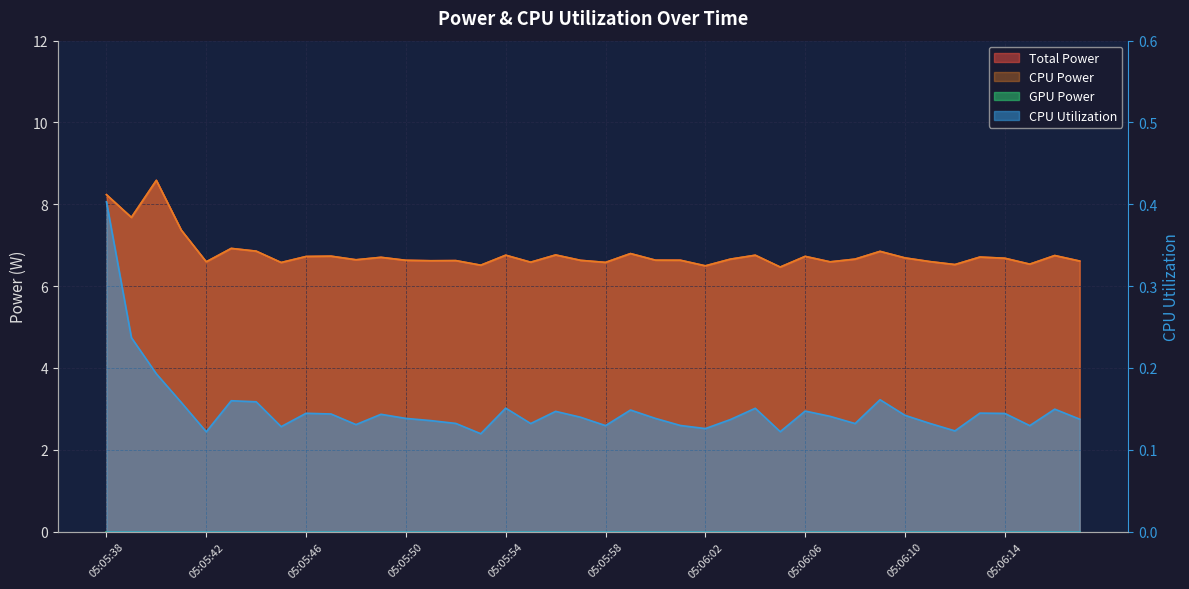

At which category does Total Power reach its first local valley?

05:05:39